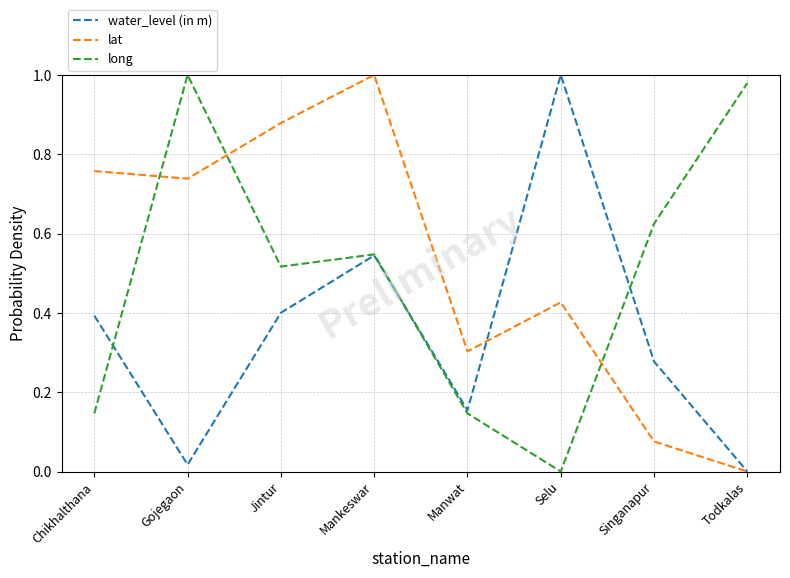

How many series are shown in this chart?

3